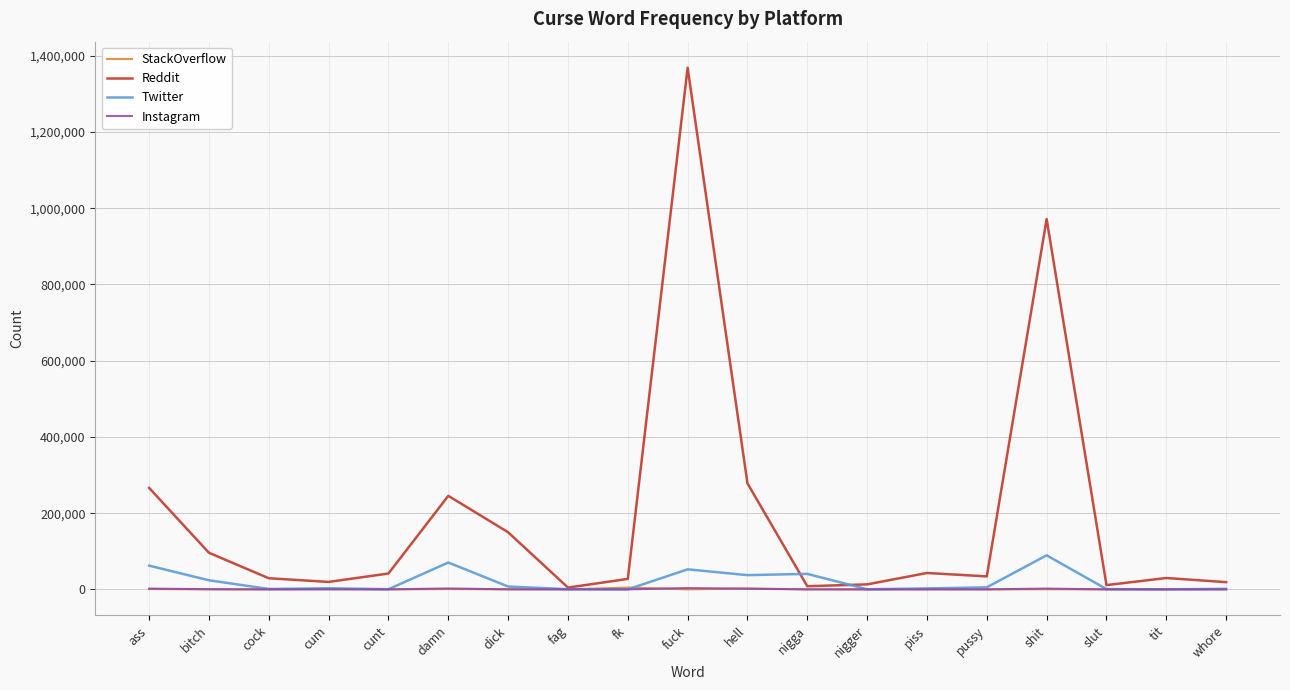

True or false: Reddit has more than 1 points higher than both neighbors.

True